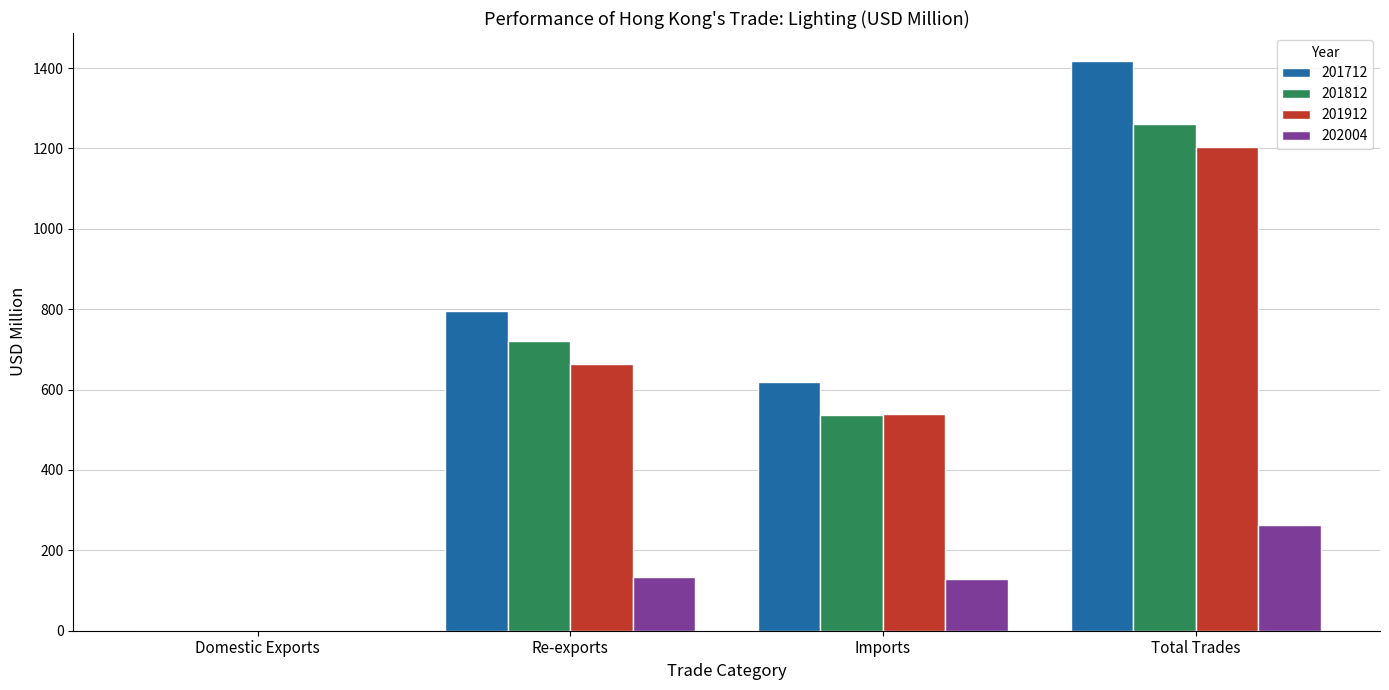

At which label does 202004 first exceed 134?

Re-exports